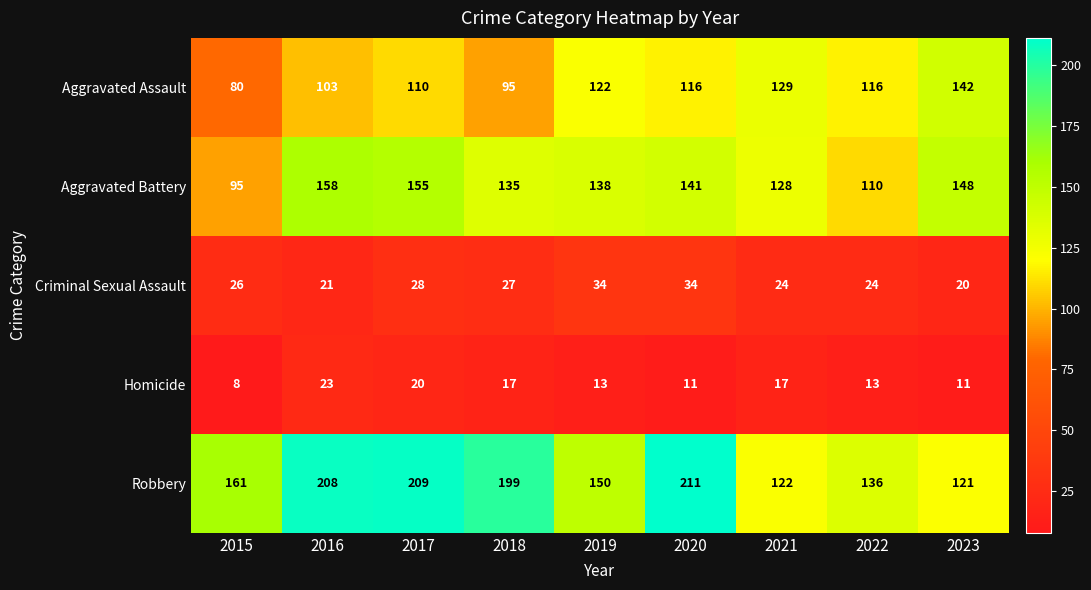

Which label corresponds to the largest value in the chart?

2020